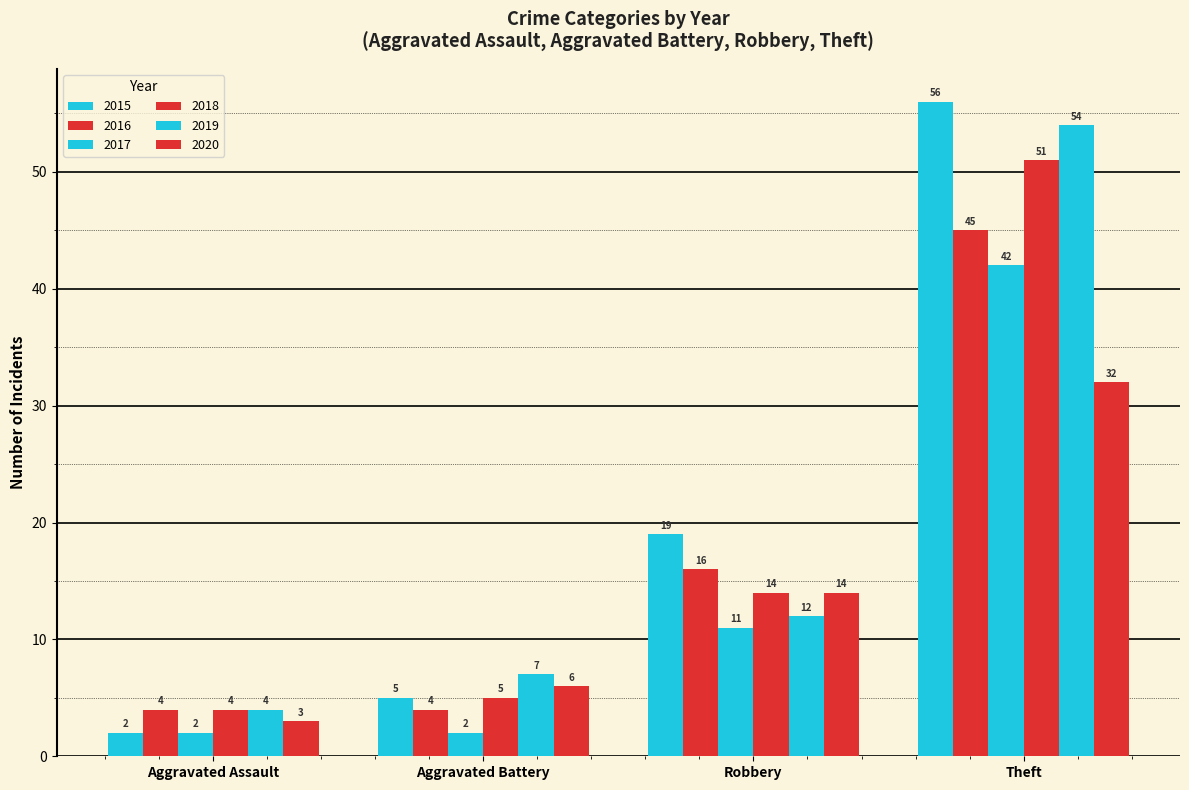

How many categories are shown in the chart?

4